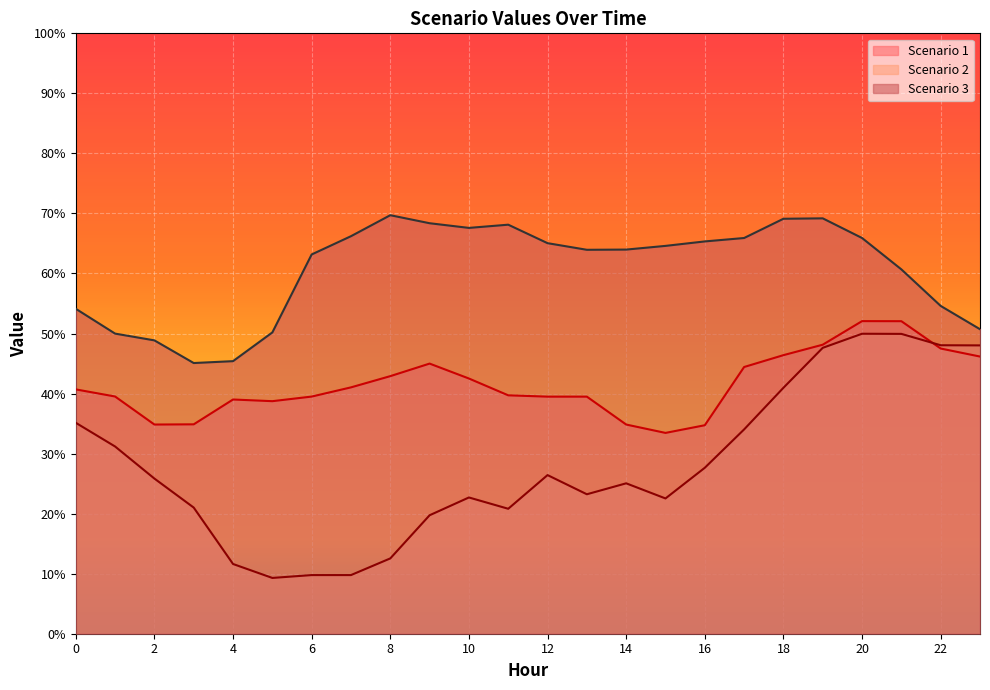

What is the maximum value for Scenario 3?

69.7